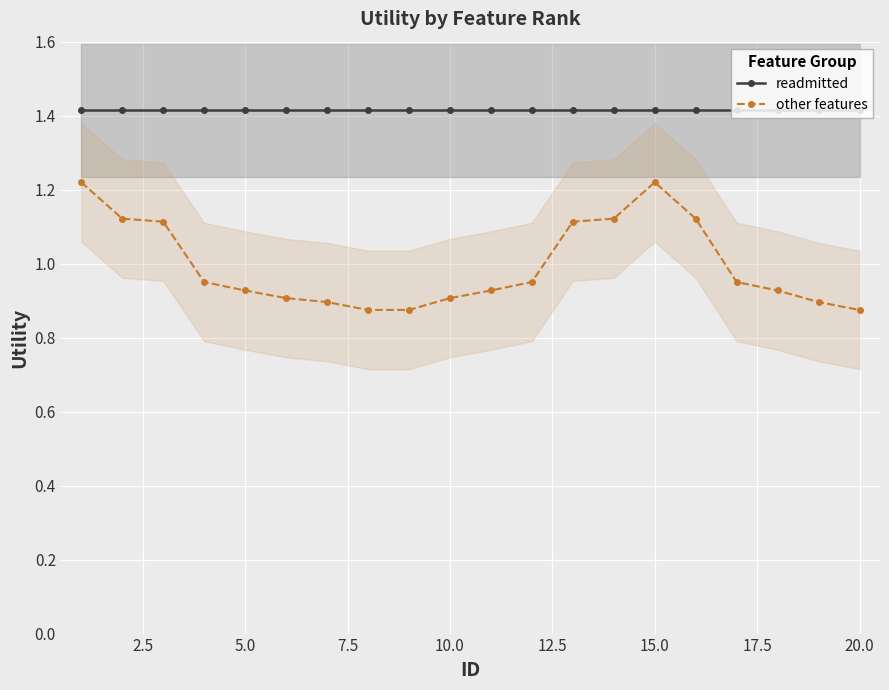

True or false: readmitted and other features intersect in this chart.

False